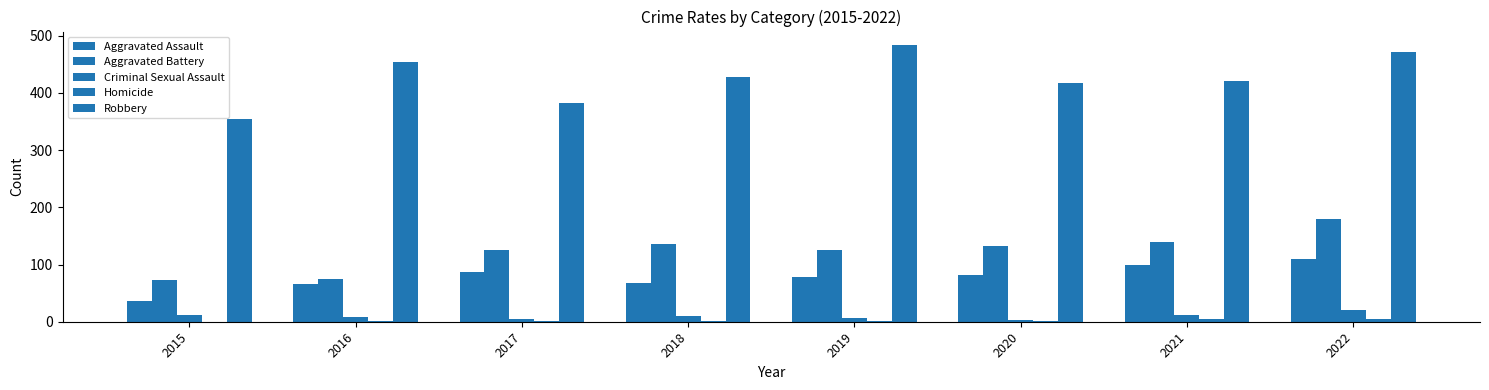

The value of Aggravated Battery at 2015 is 73. True or false?

True